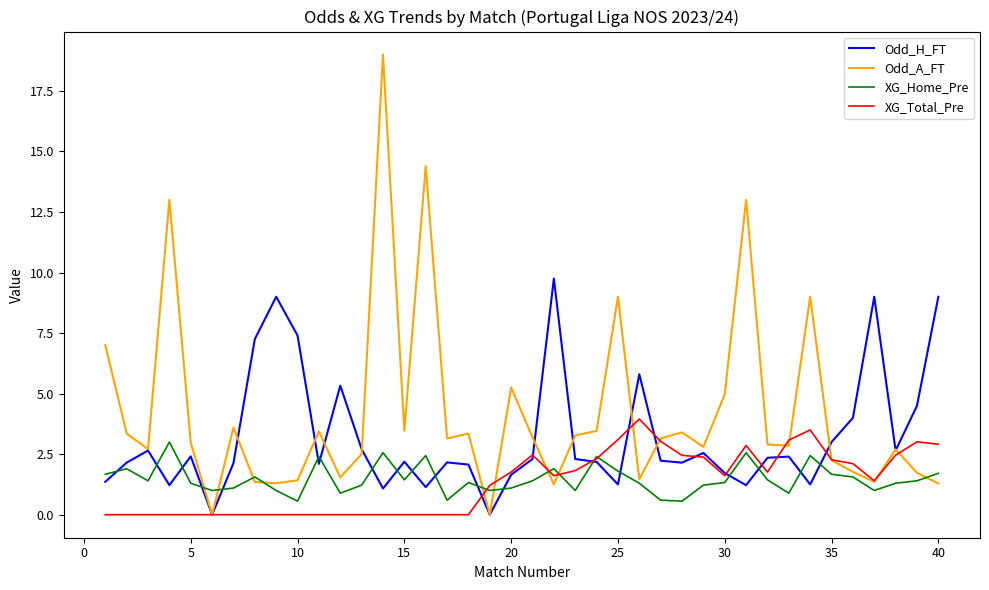

How many lines are shown in the chart?

4